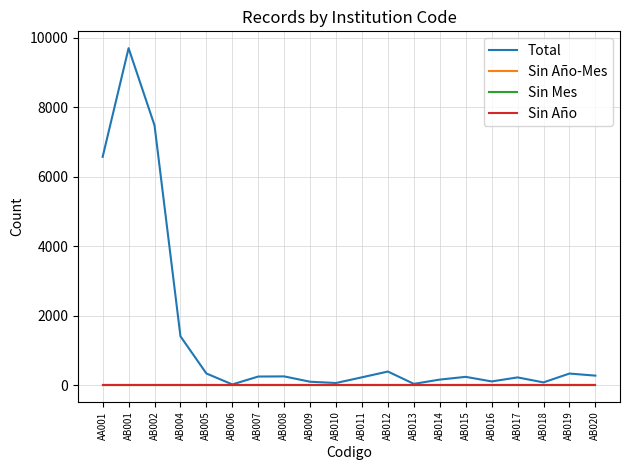

Is this an area chart (filled region under the line)?

No